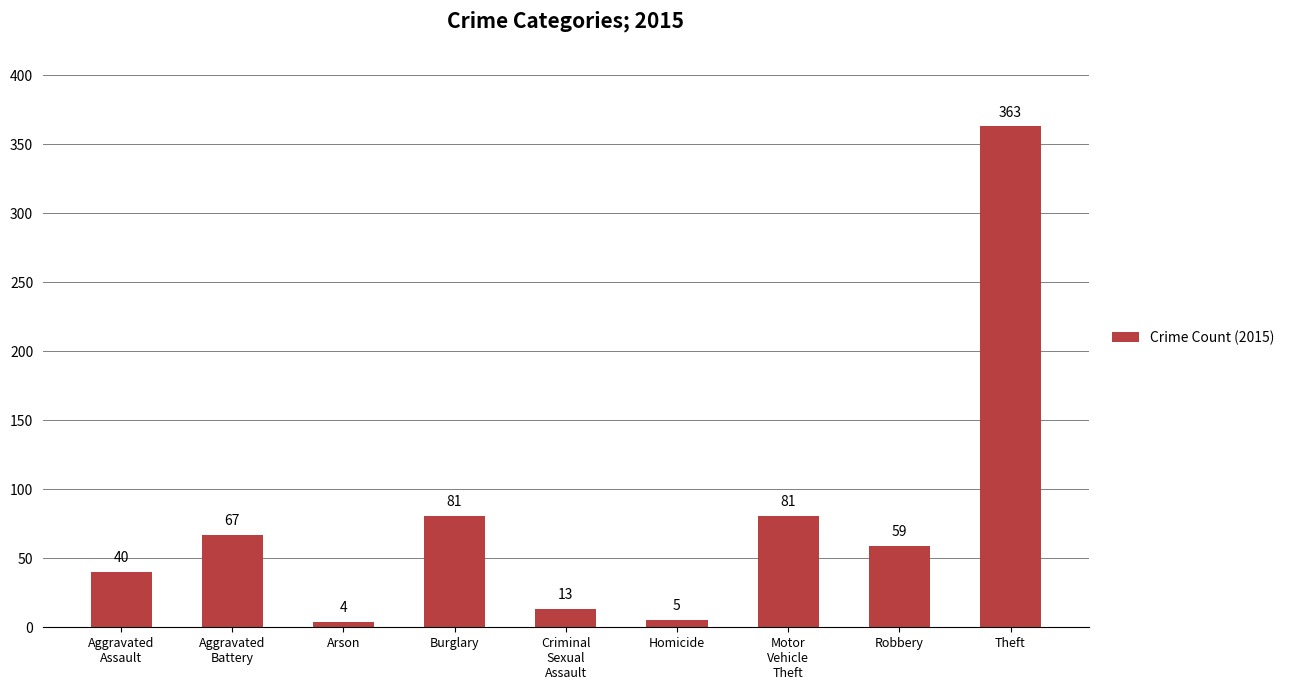

How many data points does each series have?

9